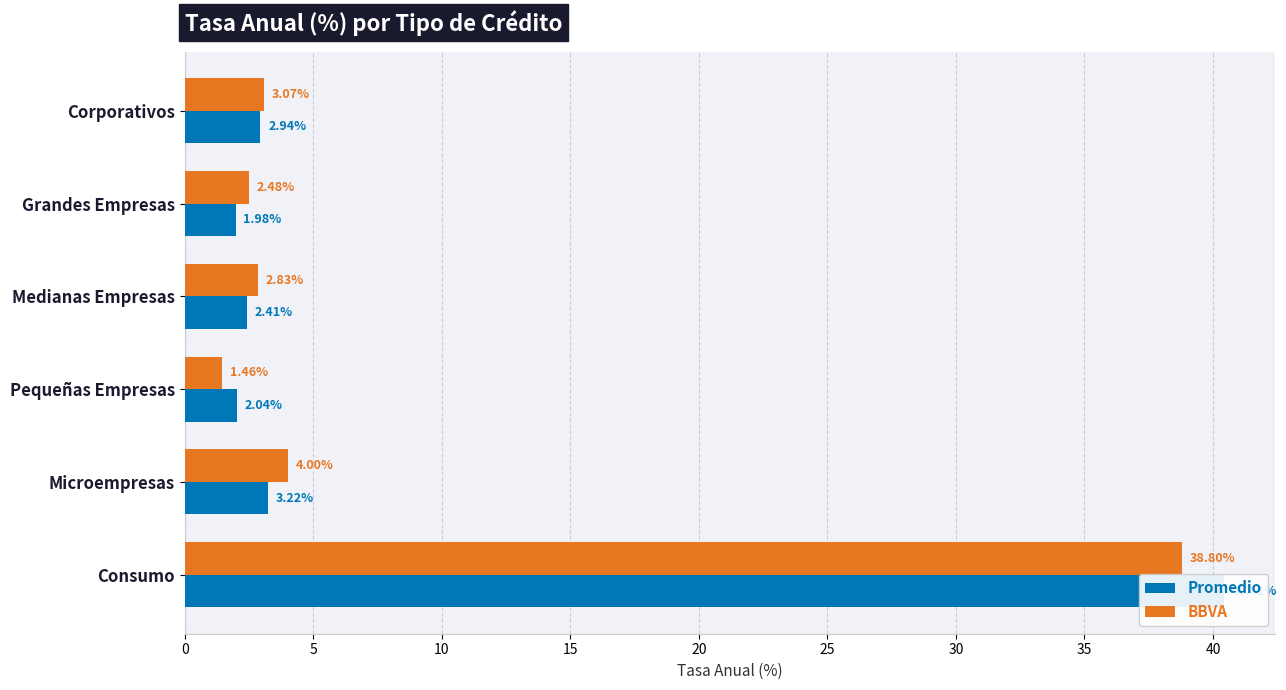

Which series has the largest range (max minus min)?

Promedio